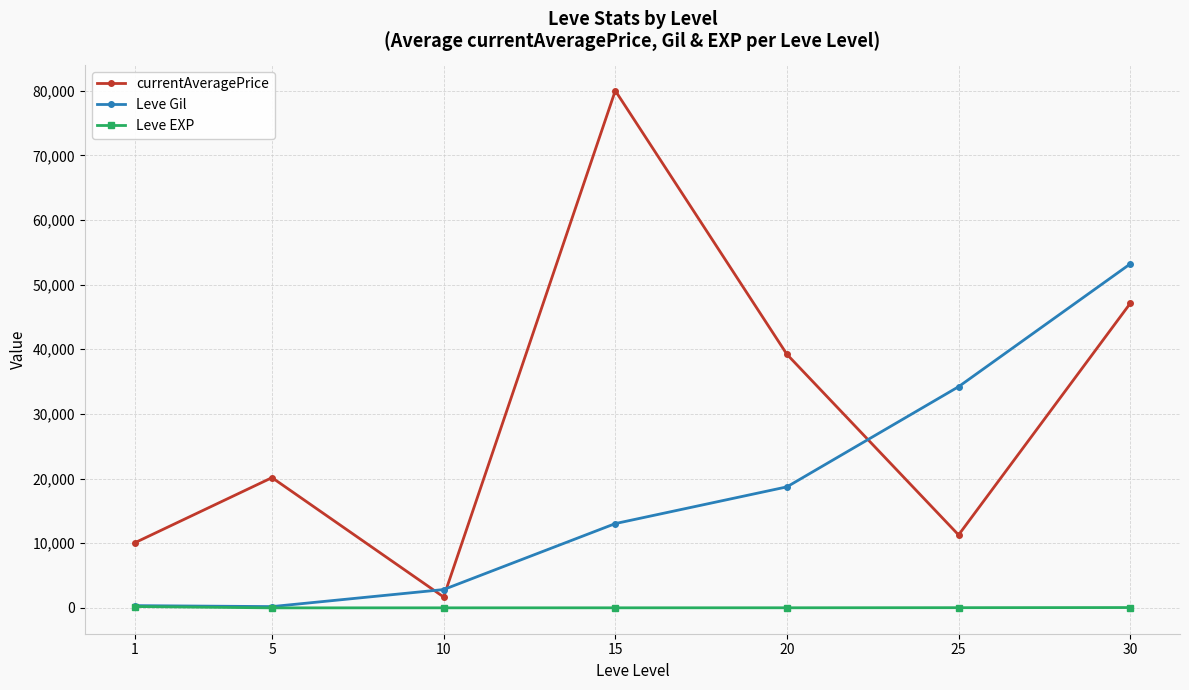

What is the difference between the maximum and minimum values in the currentAveragePrice series?

78314.0